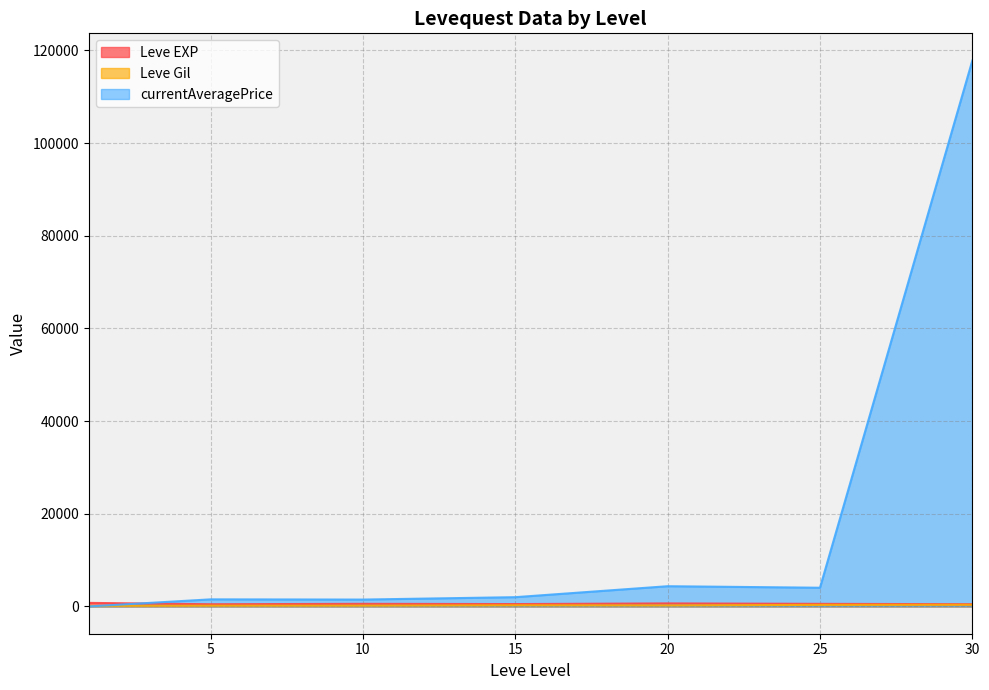

What is the sum of all Leve EXP values?

4003.0